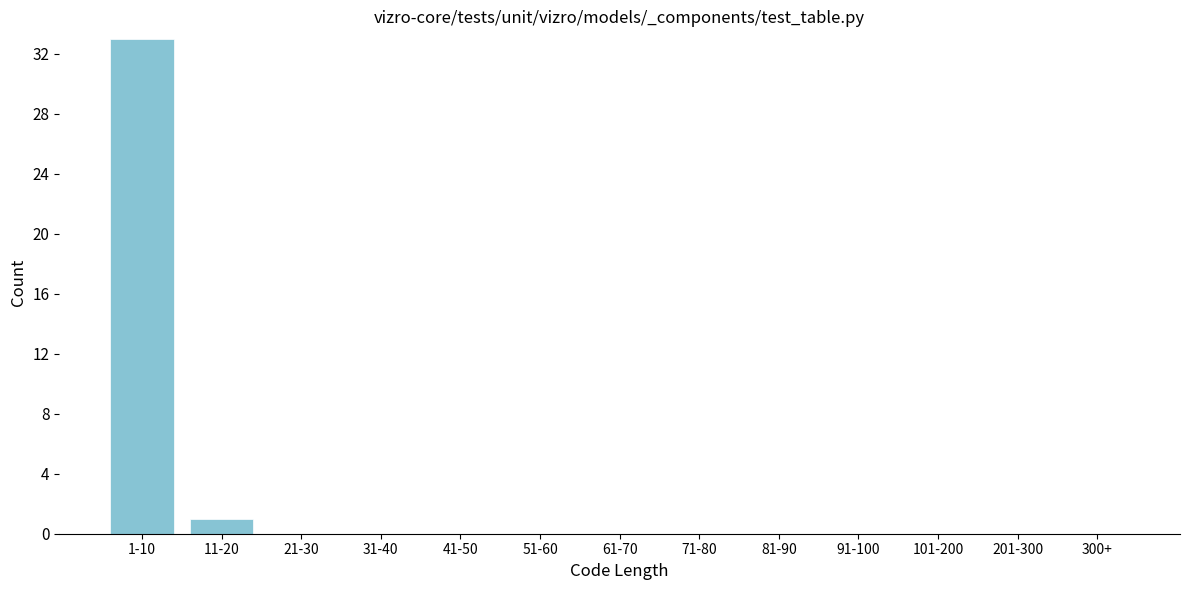

Reading left to right, transcribe all the data shown in this chart.

1-10=33	11-20=1	21-30=0	31-40=0	41-50=0	51-60=0	61-70=0	71-80=0	81-90=0	91-100=0	101-200=0	201-300=0	300+=0